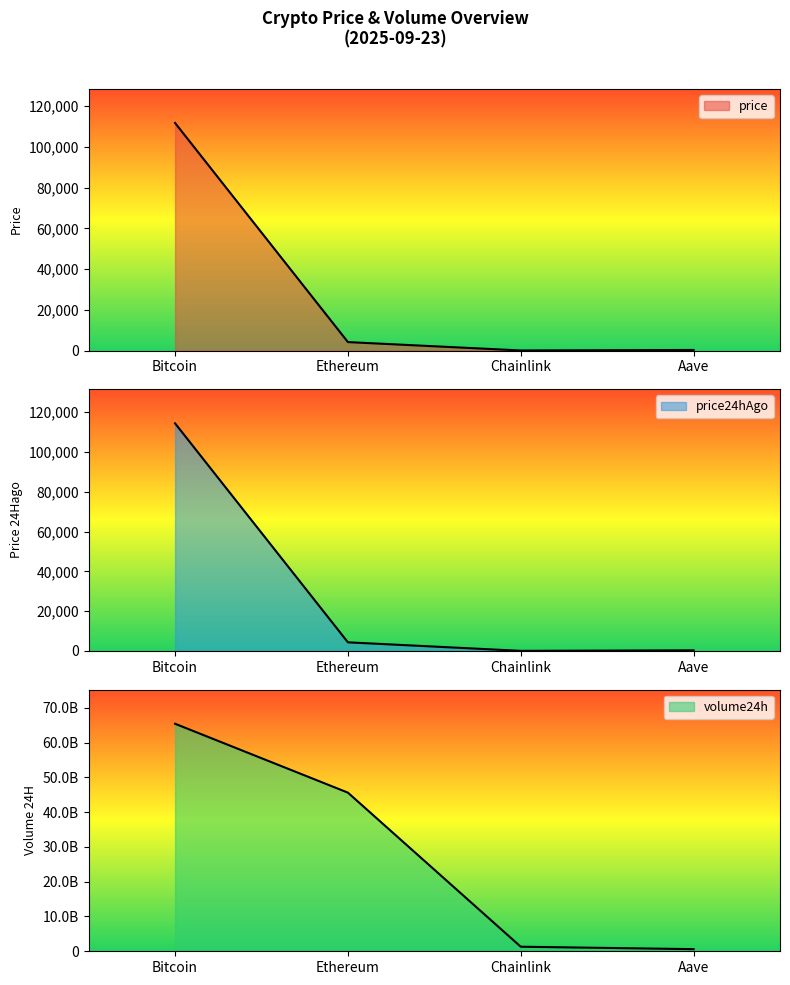

At which category does the chart reach its minimum across all series?

Chainlink